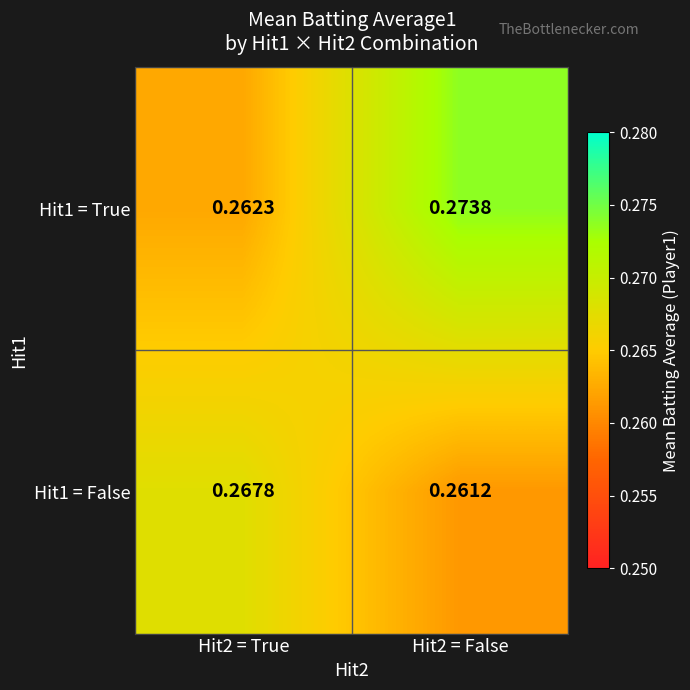

Is the value of Hit1 = True at Hit2 = False greater than the value of Hit1 = False at Hit2 = True?

Yes